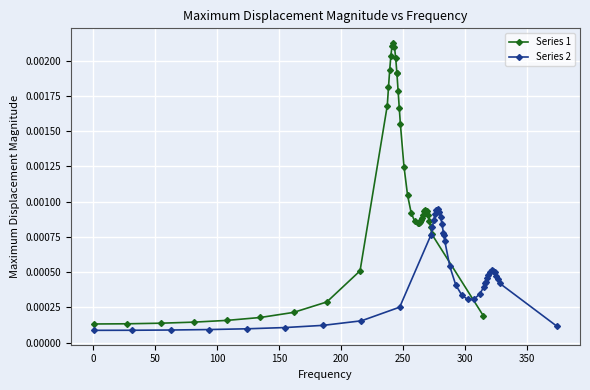

True or false: Series 1 has more than 0 points higher than both neighbors.

True